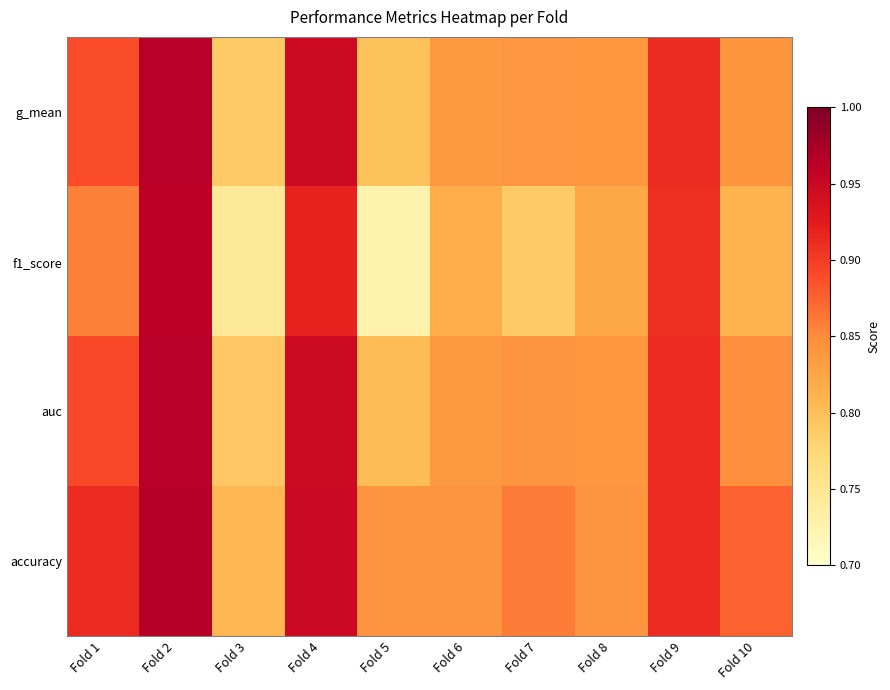

Between Fold 2 and Fold 10, which is larger?

Fold 2